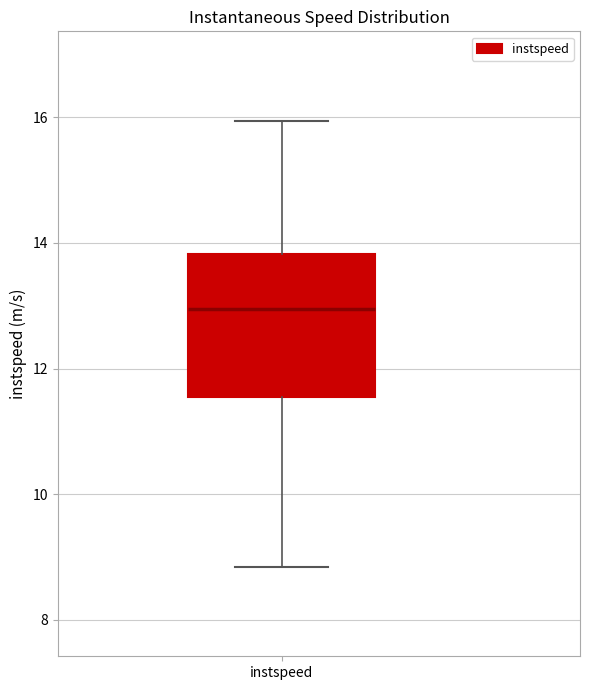

Read this box plot against the y-axis: the position of the median line, the range covered by the box, and the ends of both whiskers. The values are not printed on the chart, so give them approximately, as read against the axis.

median 13.0, box 11.6 to 13.8, whiskers 8.8 to 16.0